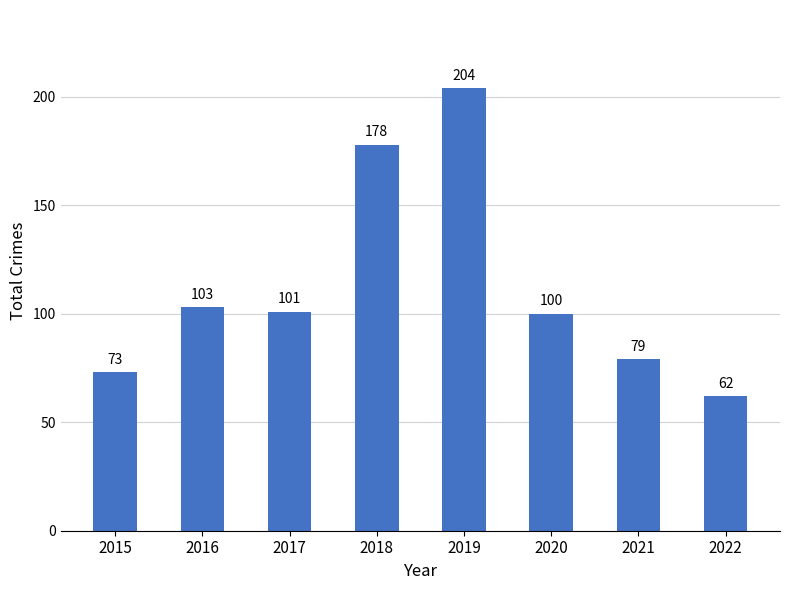

Is it true that the value at 2018 is 51?

False